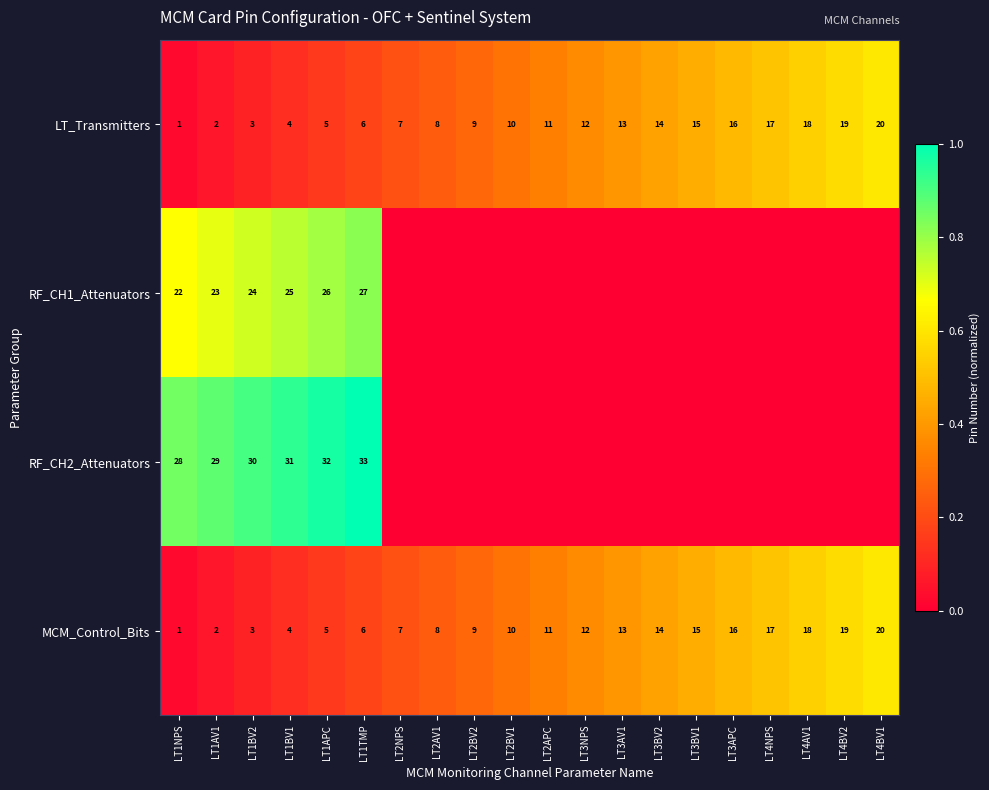

Which category has the highest value in the MCM_Control_Bits series?

LT4BV1